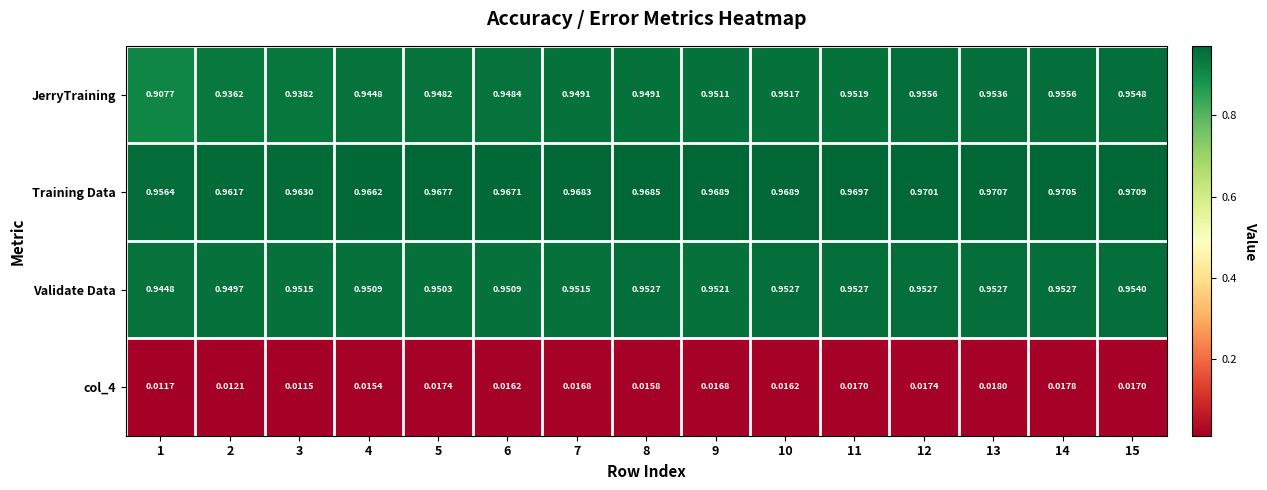

Between 7 and 14, which series saw the biggest shift?

JerryTraining